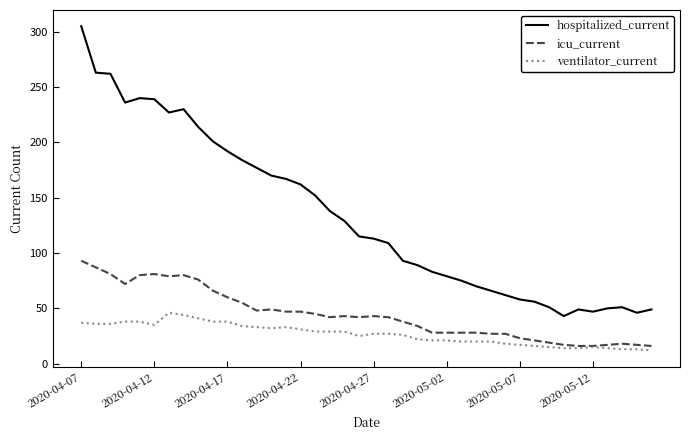

How many distinct data groups are displayed?

3